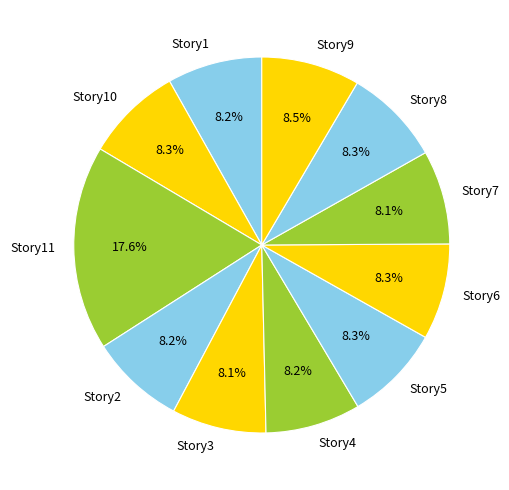

Do Story8 and Story3 together represent more than half of the pie?

No